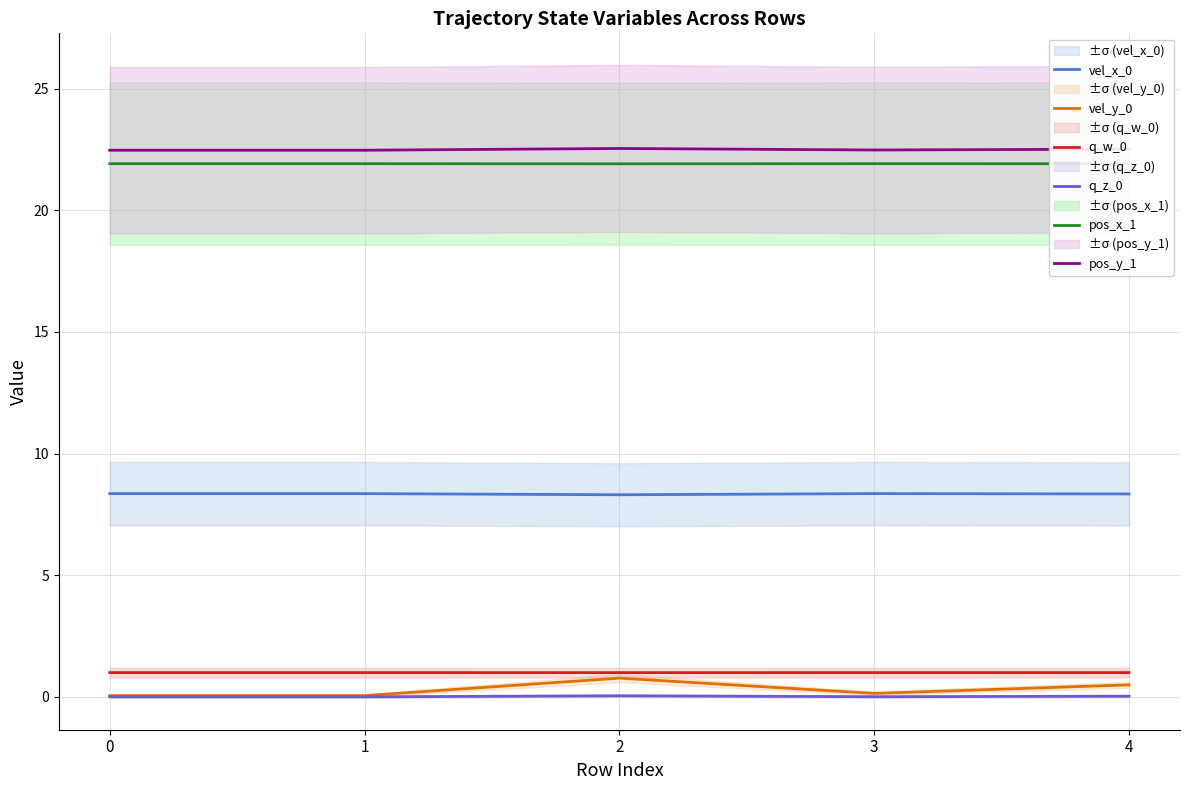

True or false: pos_y_1 and vel_x_0 intersect in this chart.

False